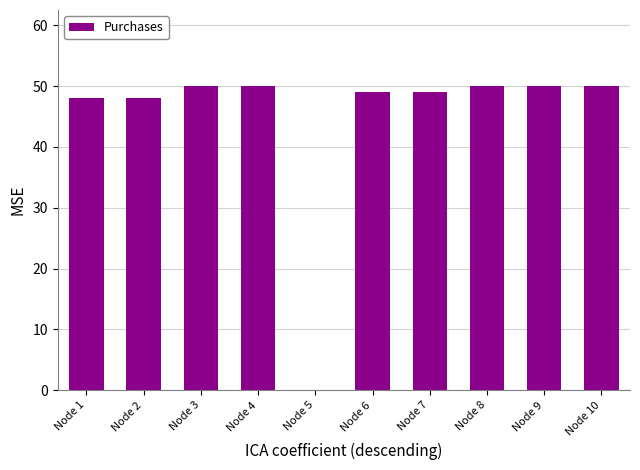

What is the difference between the values at Node 10 and Node 2?

2